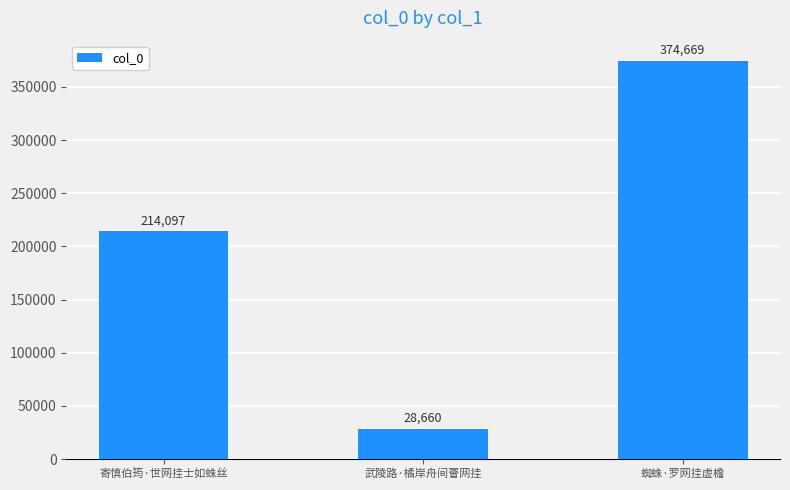

What is the difference between the maximum and minimum values?

346009